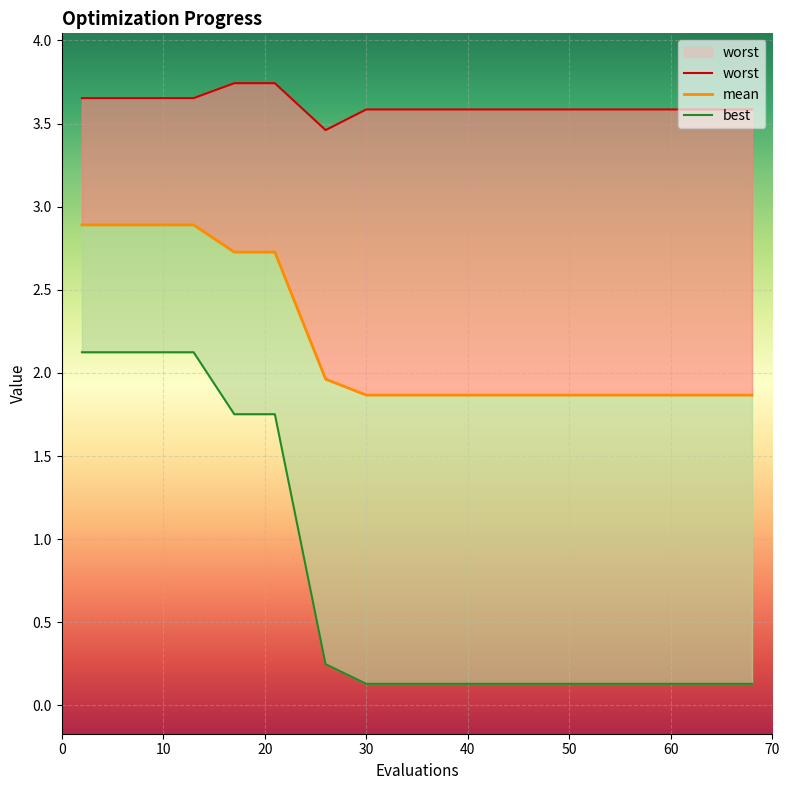

What are all the series names shown in the legend?

worst, mean, best